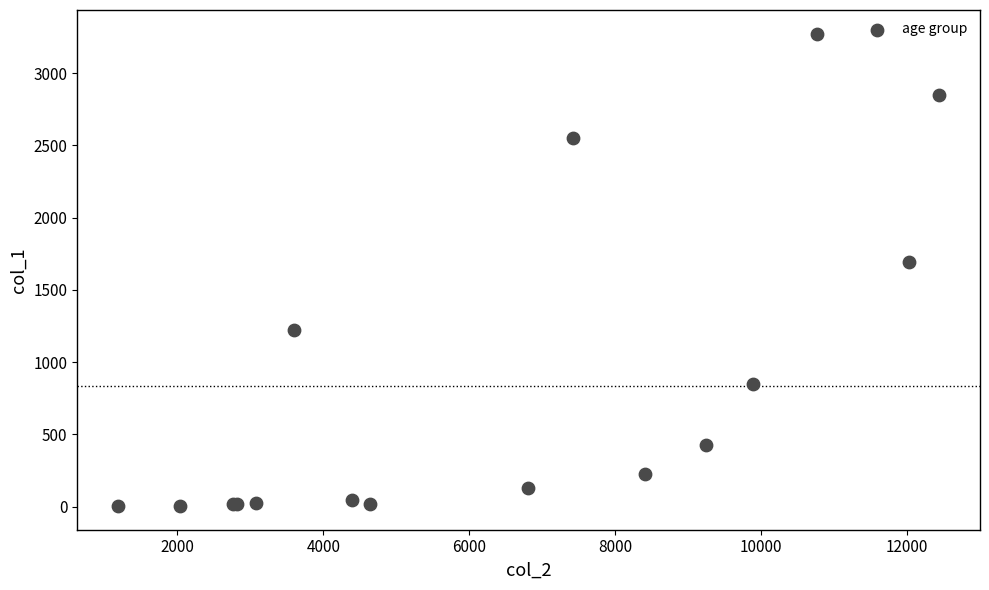

What Y value in the scatter plot is closest to 1638?

1690